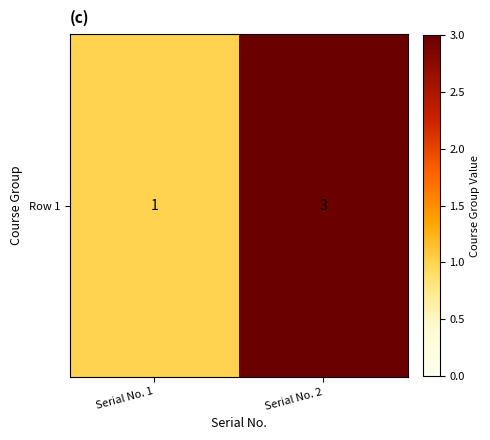

Rank the categories by value from lowest to highest.

Serial No. 1, Serial No. 2